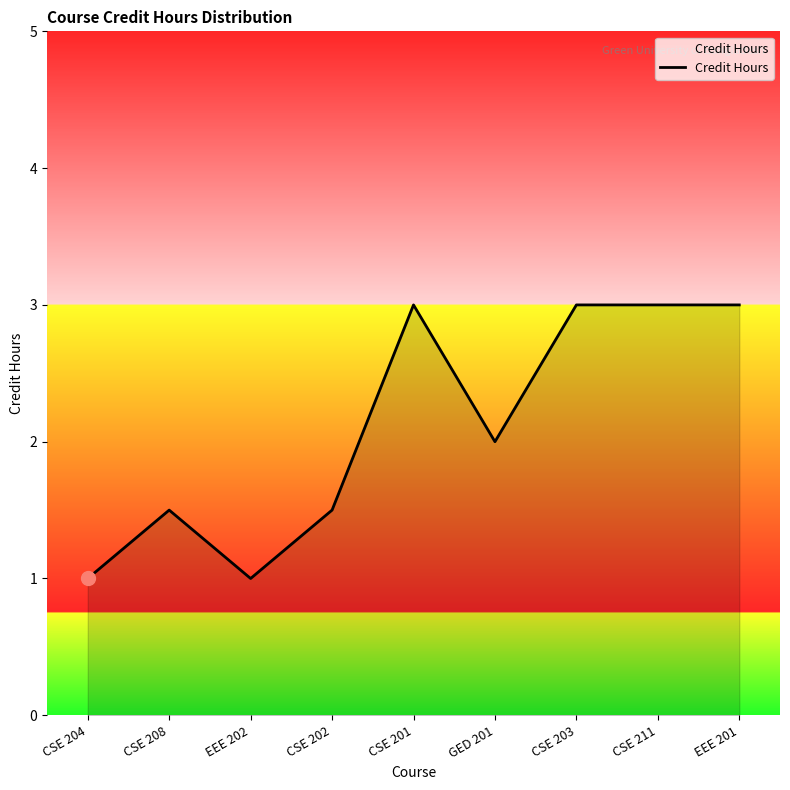

The value at CSE 203 is 3.0. True or false?

True